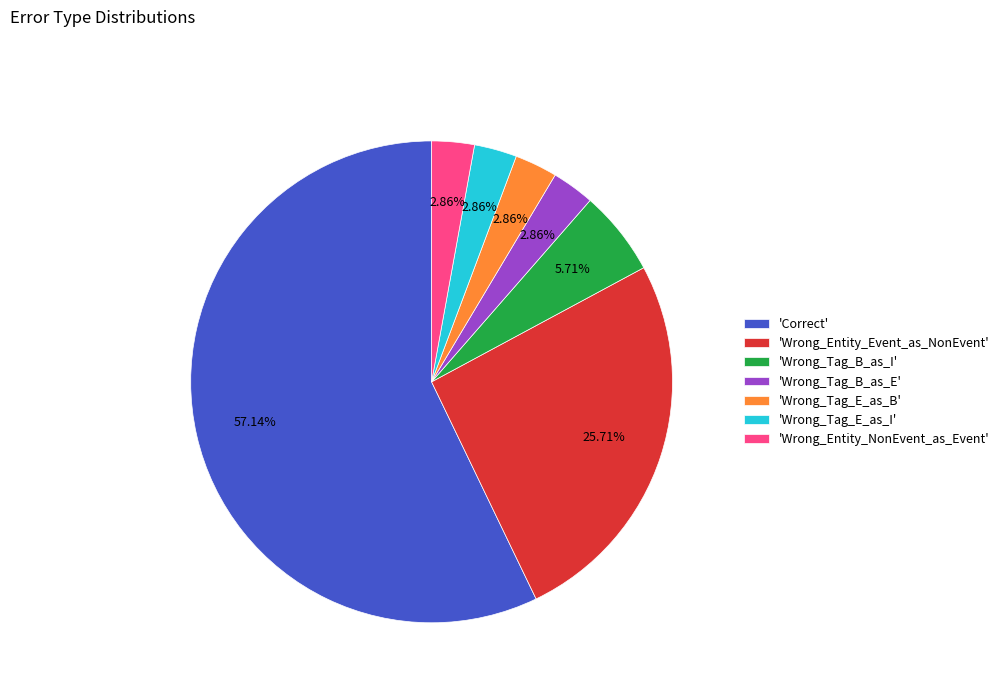

Which category has the biggest portion of the pie?

'Correct'